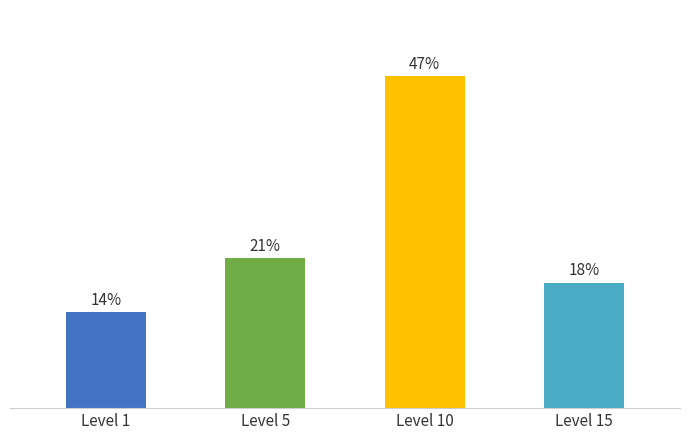

Which has a higher value, Level 15 or Level 1?

Level 15